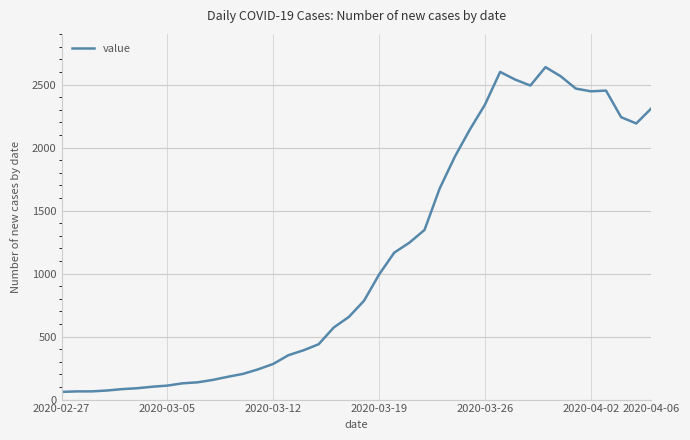

True or false: there are more than 1 points higher than both neighbors.

True